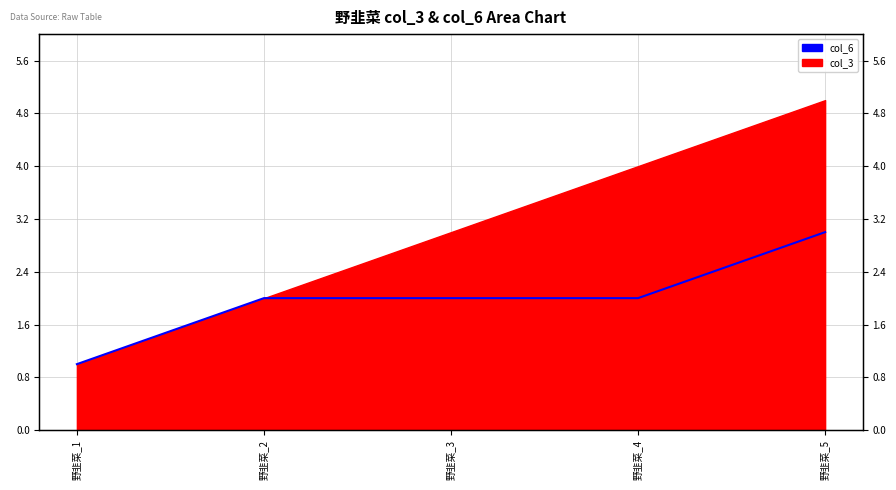

How many values are between 2 and 3?

4